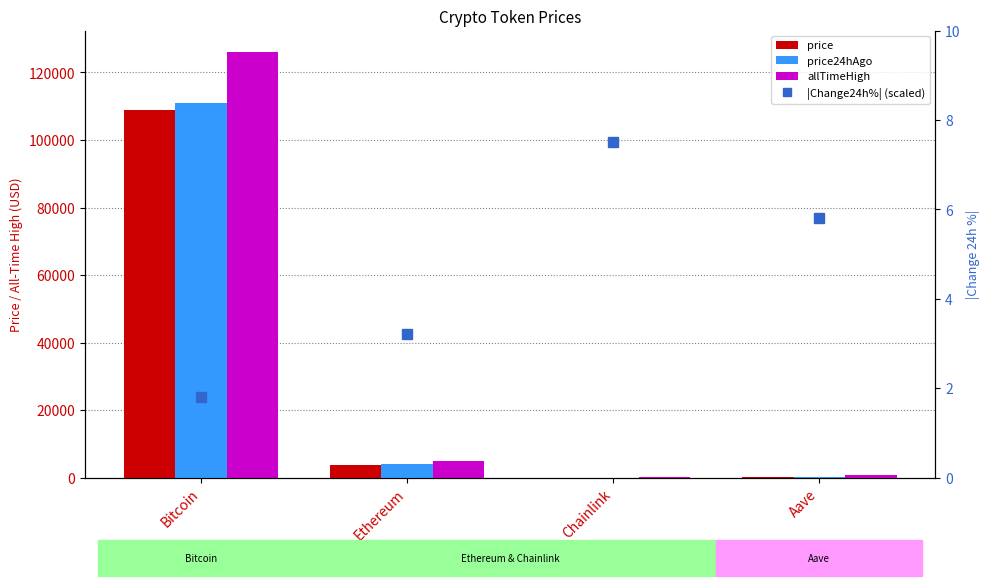

What is the label of the 3rd bar from the right?

Ethereum